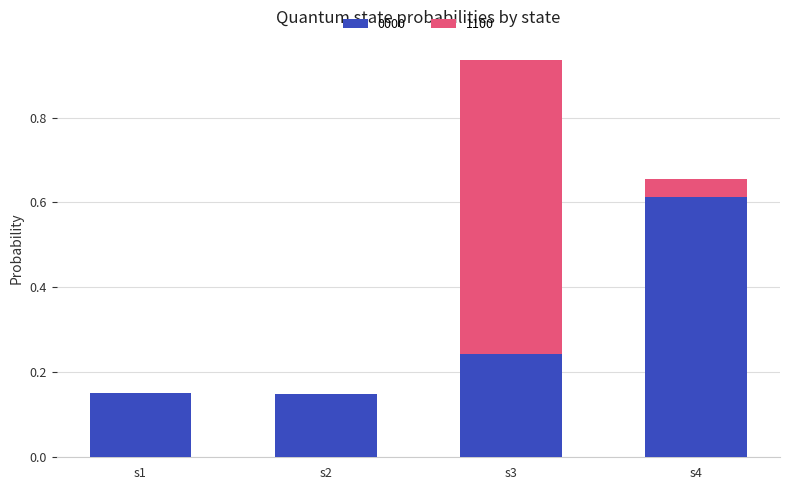

The value of 0000 at s3 is 0.1. True or false?

False